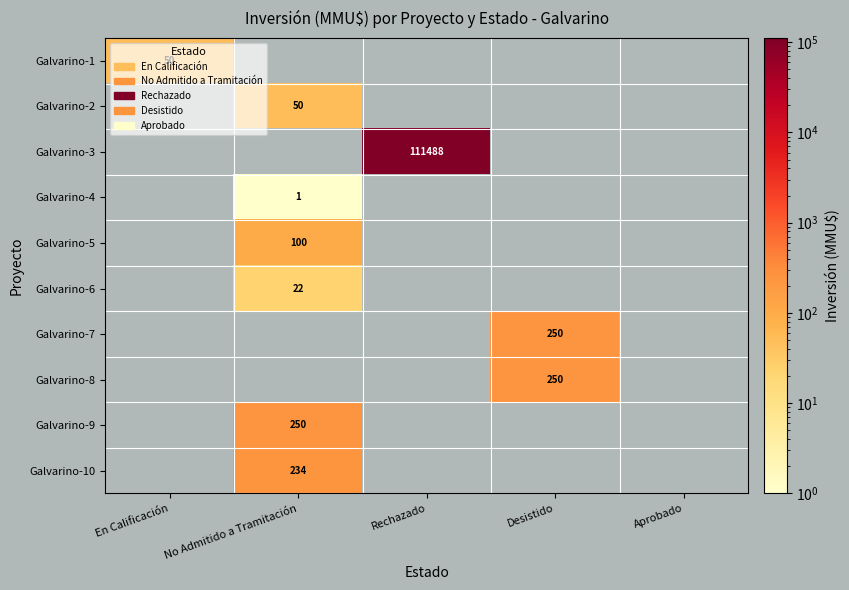

The value of Galvarino-6 at No Admitido a Tramitación is 34. True or false?

False